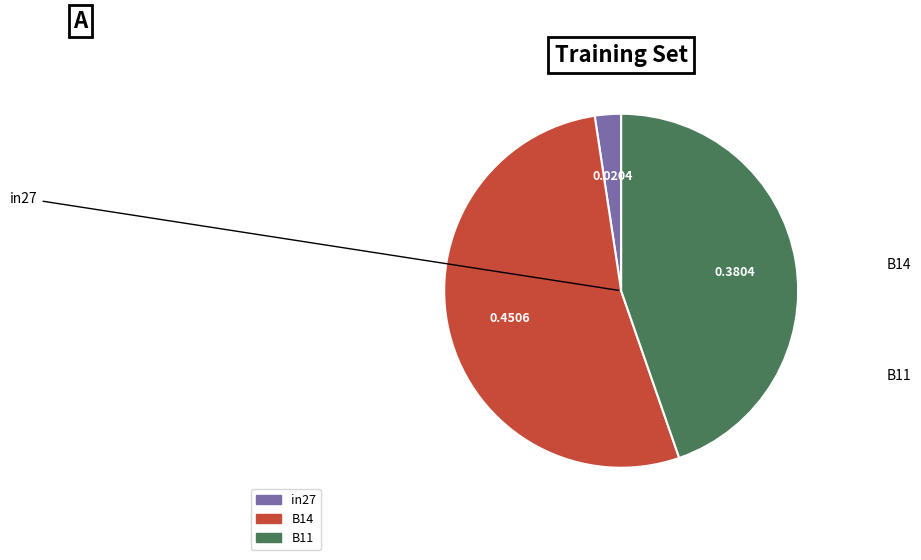

Which category has the smallest portion of the pie?

in27